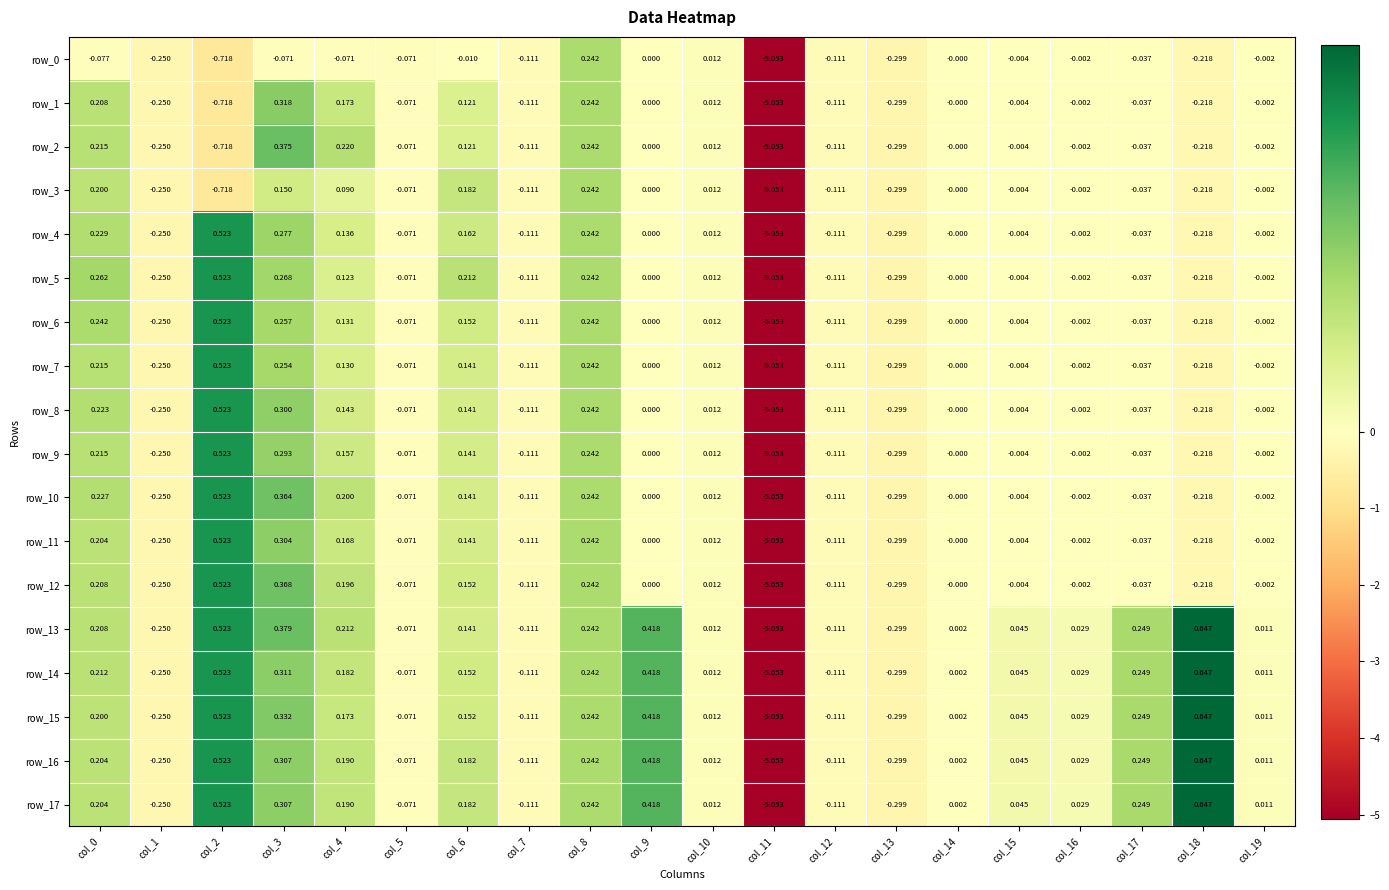

Between col_2 and col_3, which series saw the biggest shift?

row_2